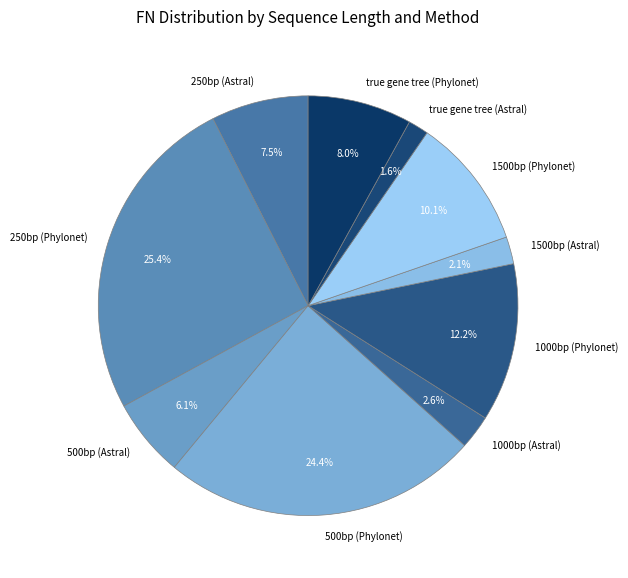

What portion of the pie excludes 500bp (Phylonet)?

75.6%